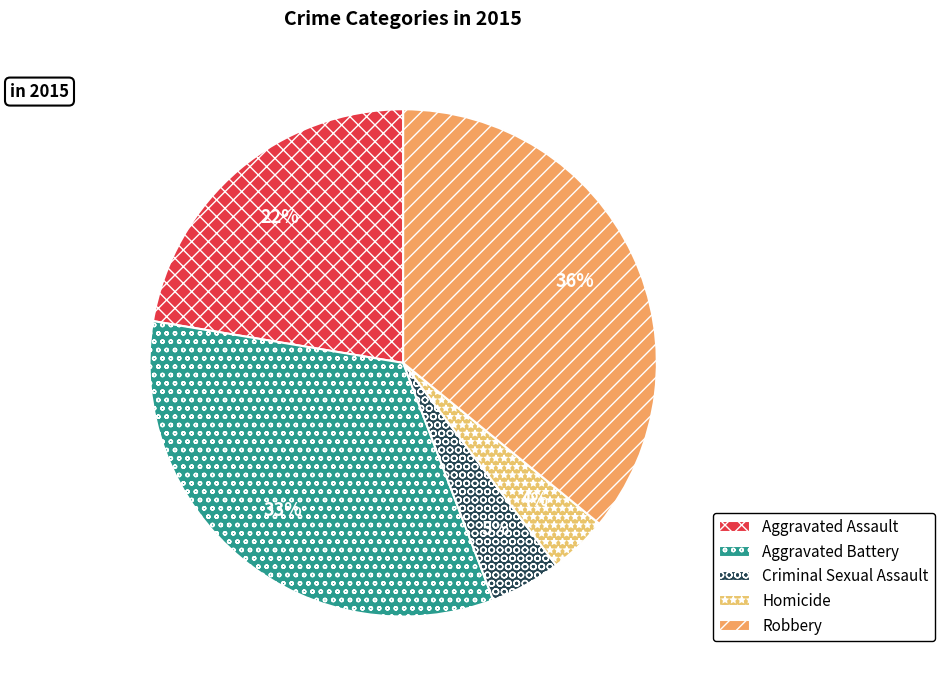

To the nearest percent, what portion does Aggravated Assault represent?

22%